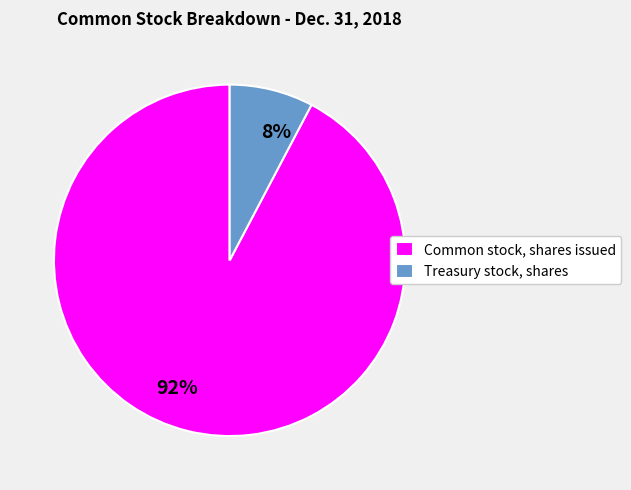

Which slice is the largest?

Common stock, shares issued